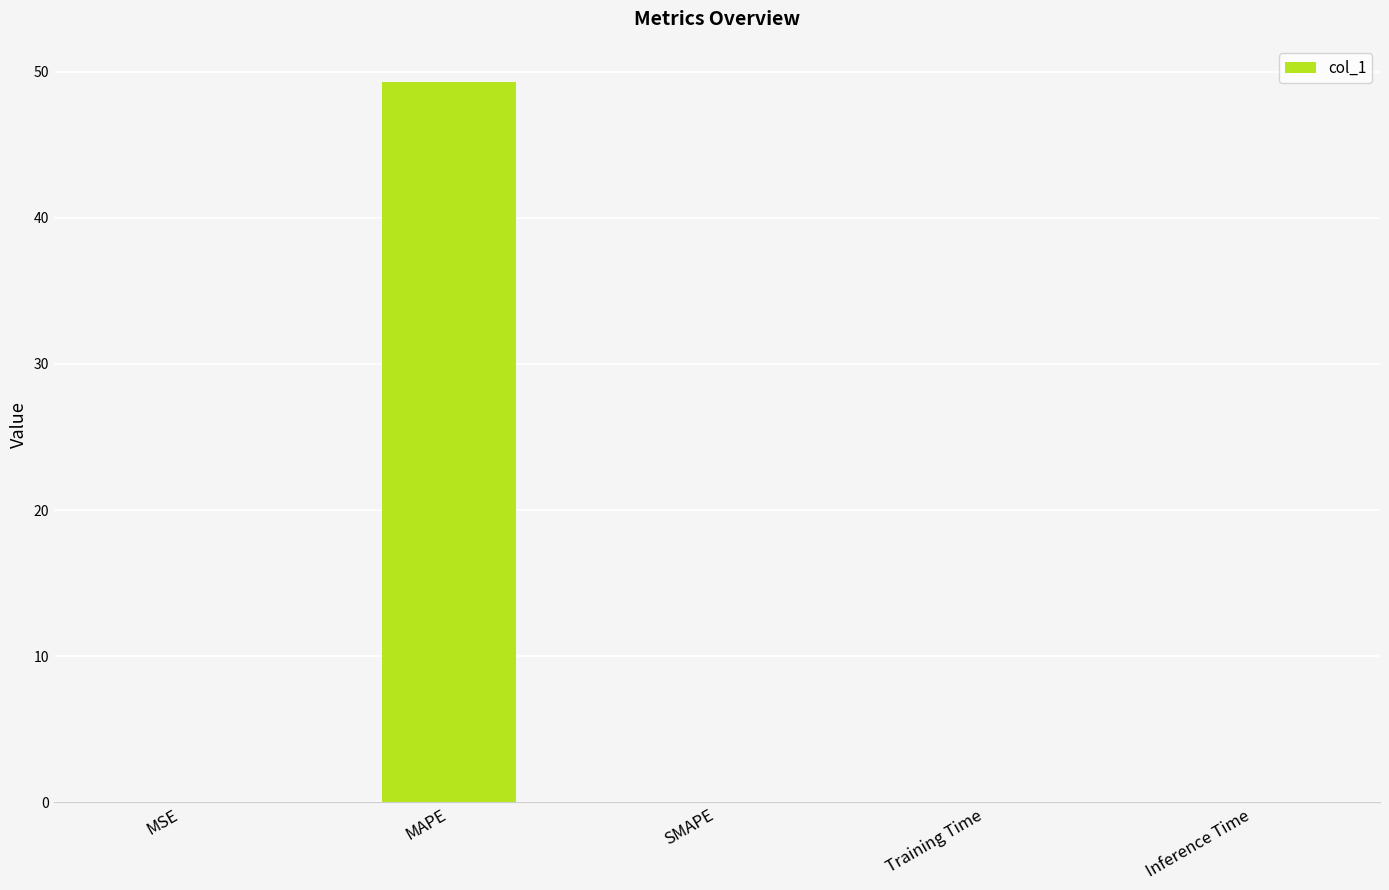

Which has a higher value, MAPE or MSE?

MAPE